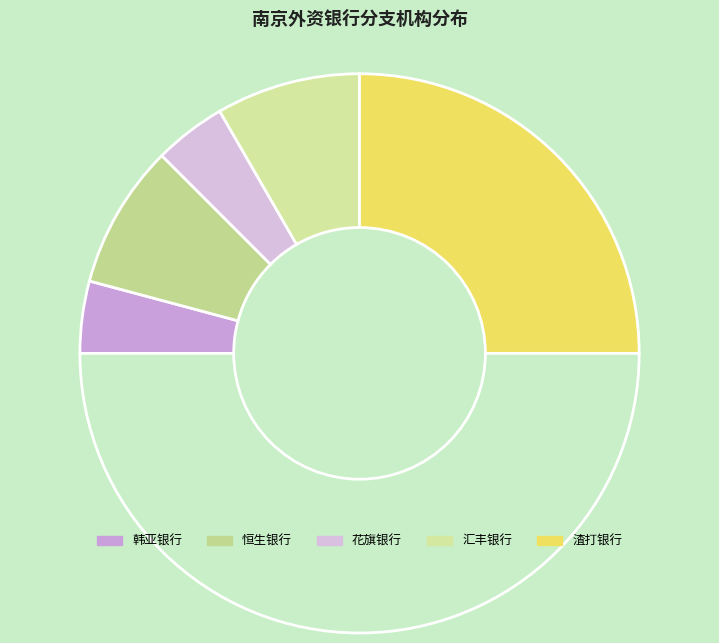

How many segments does this pie chart have?

6